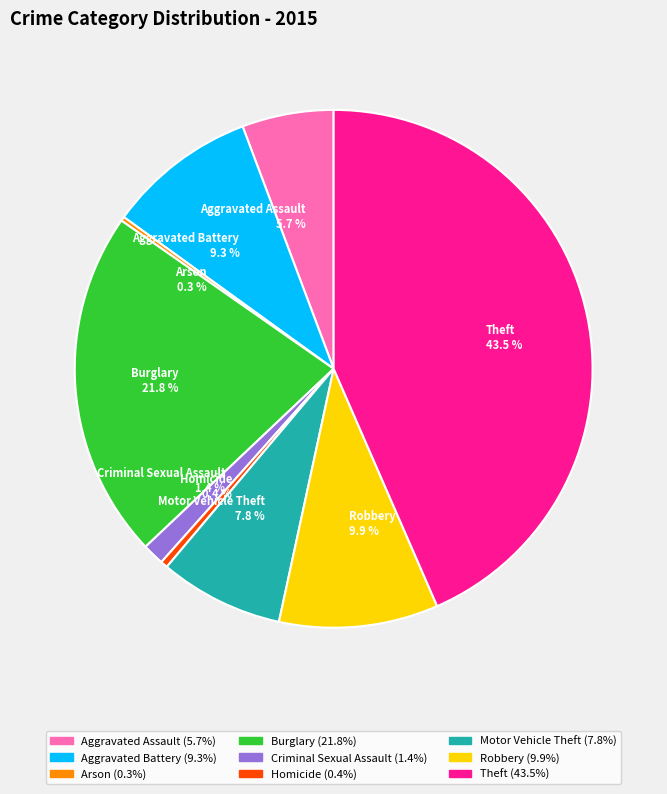

Does any single category account for the majority?

No